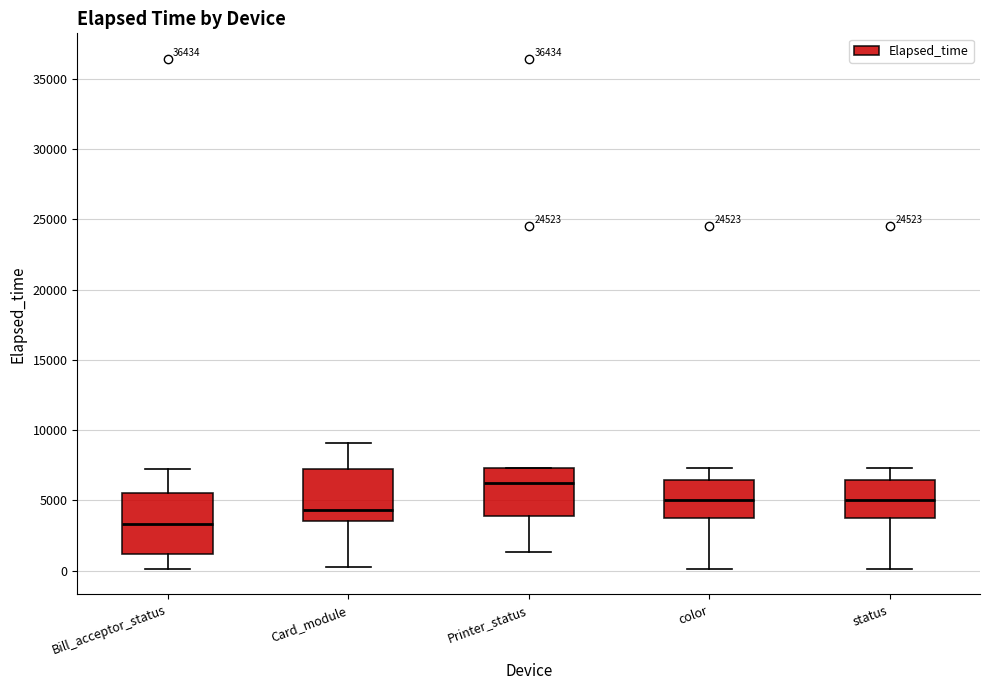

Reading left to right, read every box against the y-axis: the position of its median line, the range the box covers, and the ends of its whiskers. The values are not printed on the chart, so give them approximately, as read against the axis.

Bill_acceptor_status: median 3500, box 1000 to 5500, whiskers 0 to 7000
Card_module: median 4500, box 3500 to 7000, whiskers 0 to 9000
Printer_status: median 6000, box 4000 to 7500, whiskers 1500 to 7500
color: median 5000, box 3500 to 6500, whiskers 0 to 7500
status: median 5000, box 3500 to 6500, whiskers 0 to 7500